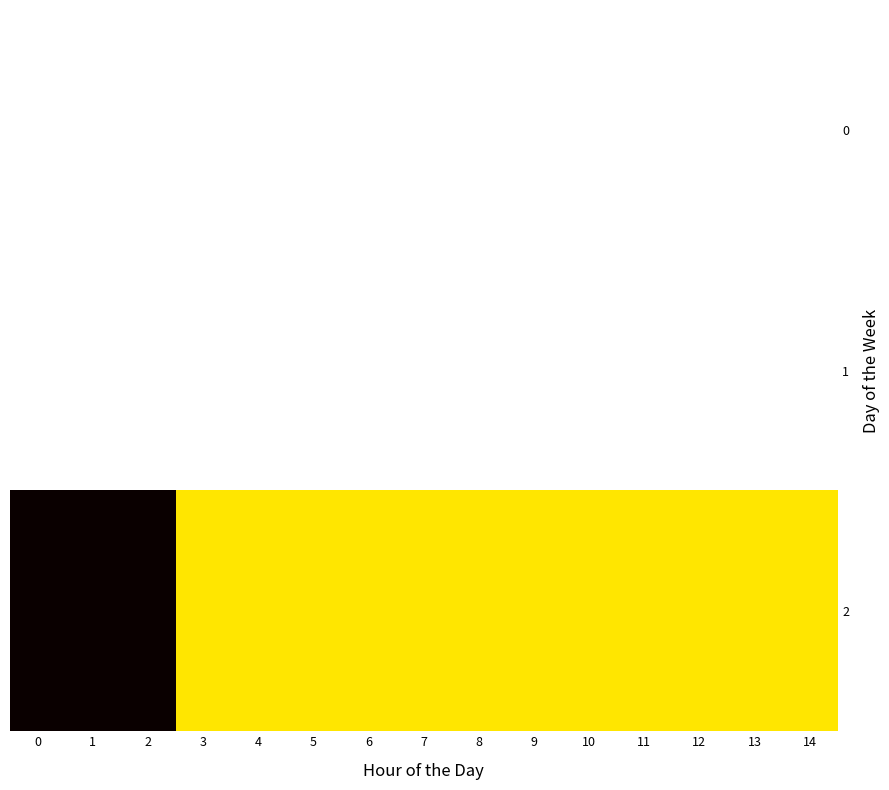

Reading left to right, what are all the values shown in this chart?

0: 0=0	1=0	2=0	3=0	4=0	5=0	6=0	7=0	8=0	9=0	10=0	11=0	12=0	13=0	14=0
1: 0=0	1=0	2=0	3=0	4=0	5=0	6=0	7=0	8=0	9=0	10=0	11=0	12=0	13=0	14=0
2: 0=400	1=400	2=400	3=116	4=116	5=116	6=116	7=116	8=116	9=116	10=116	11=116	12=116	13=116	14=116